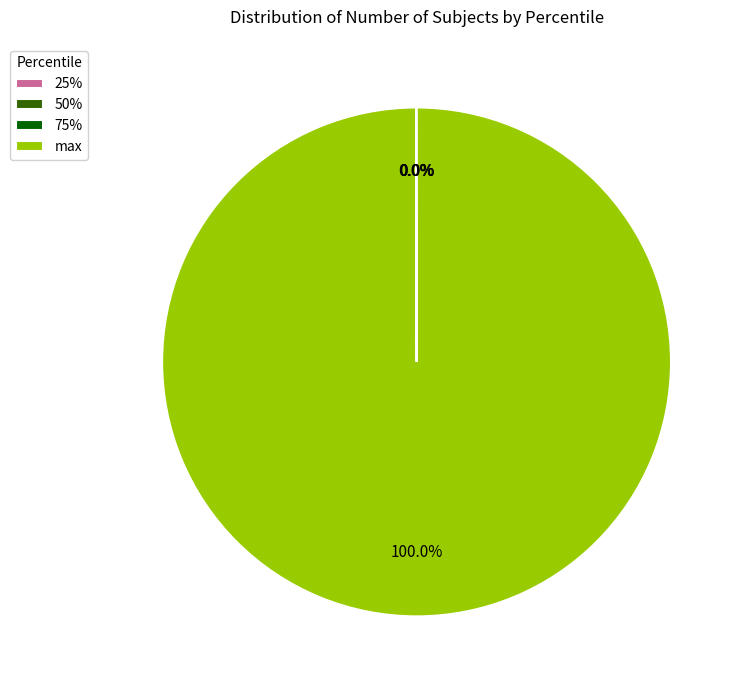

Which category has the biggest portion of the pie?

max